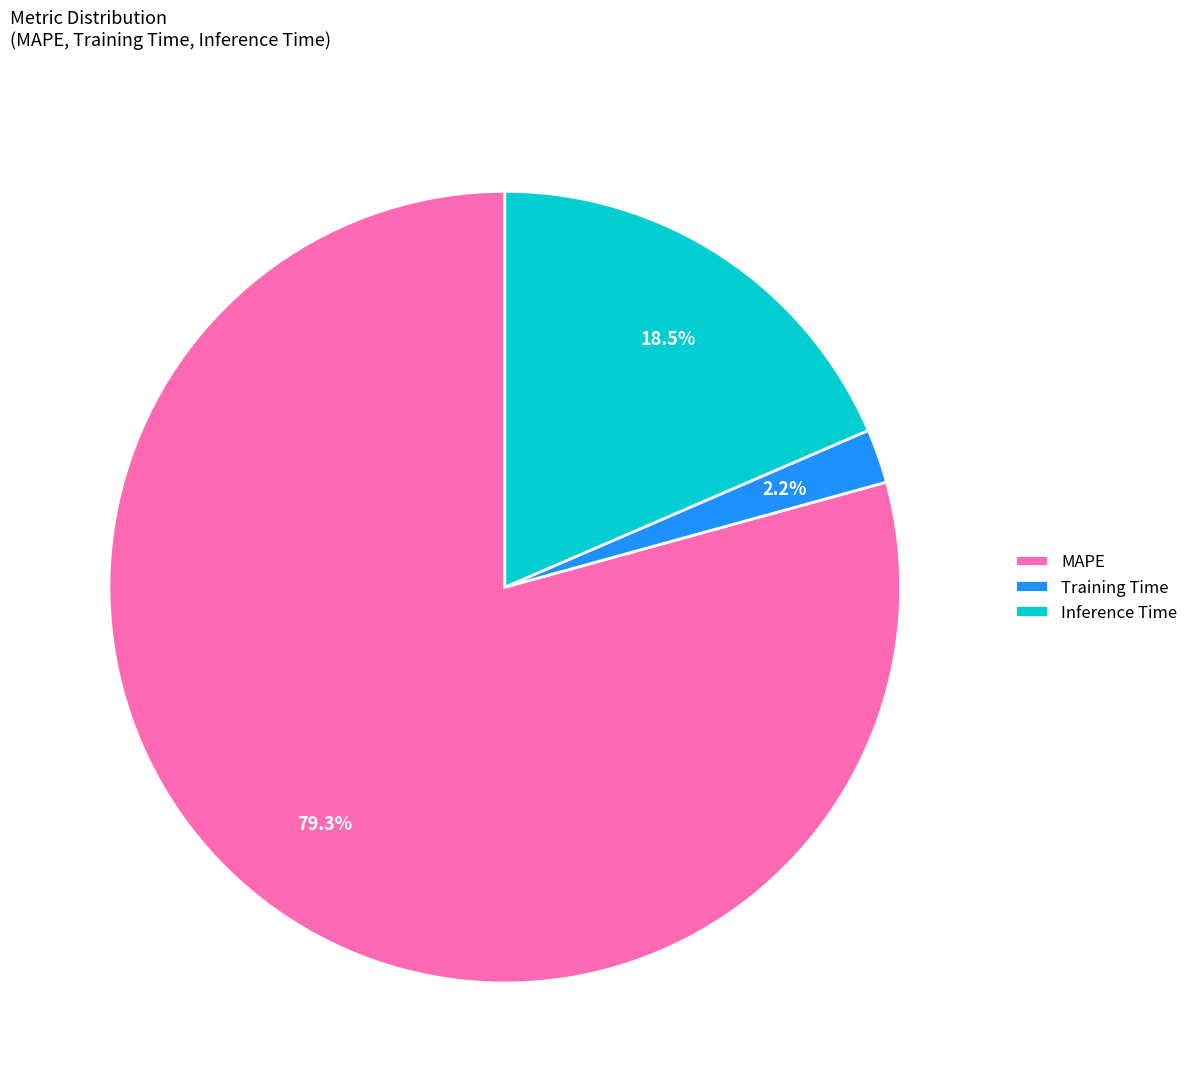

What percentage do Inference Time and MAPE together represent?

97.8%